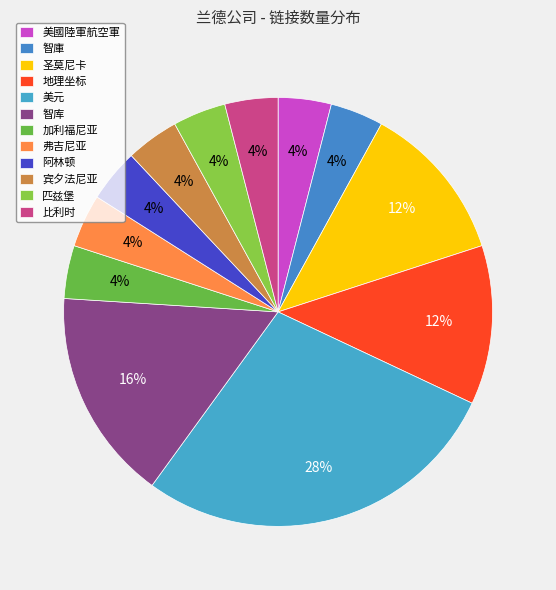

Approximately how many times larger is the value at 弗吉尼亚 compared to 阿林顿?

1.0